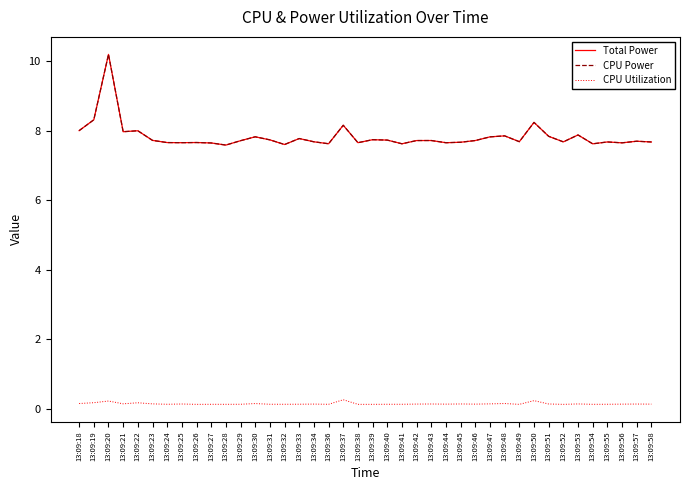

Does the chart have visible grid lines?

No